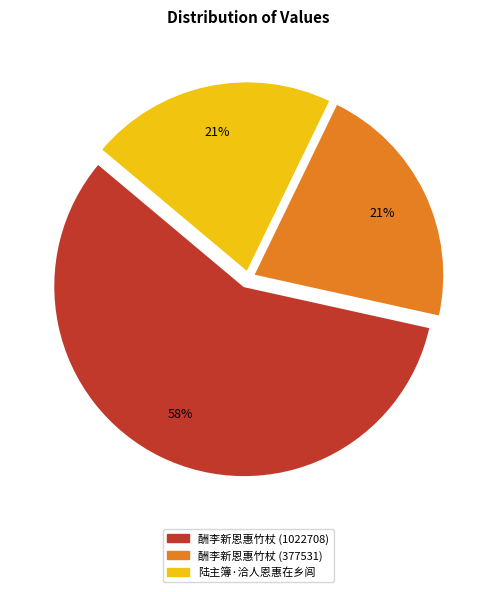

What percentage is the 酬李新恩惠竹杖 (1022708) slice, to the nearest percent?

58%